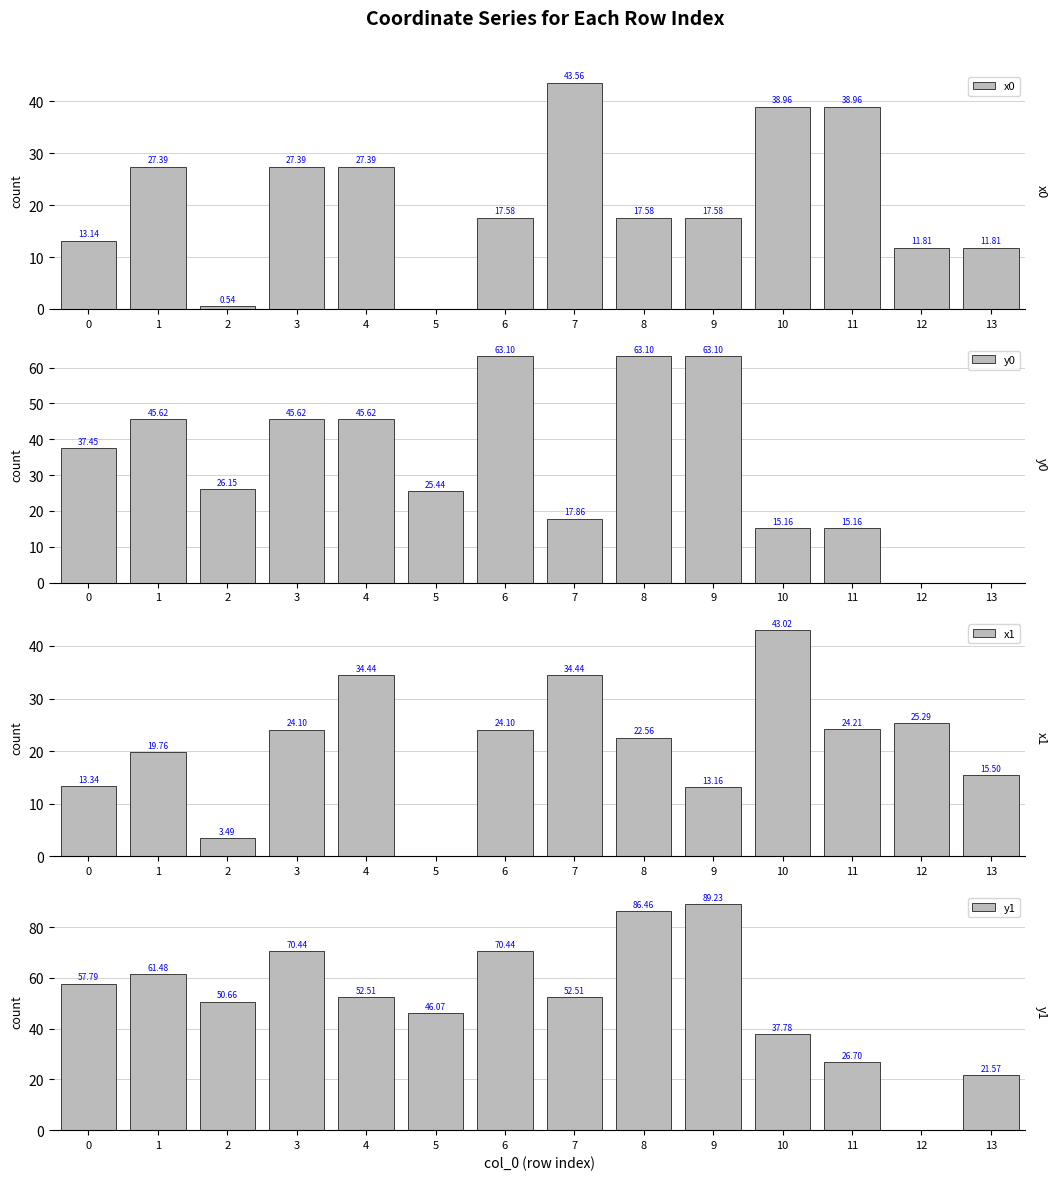

How many bars are there in each group?

4